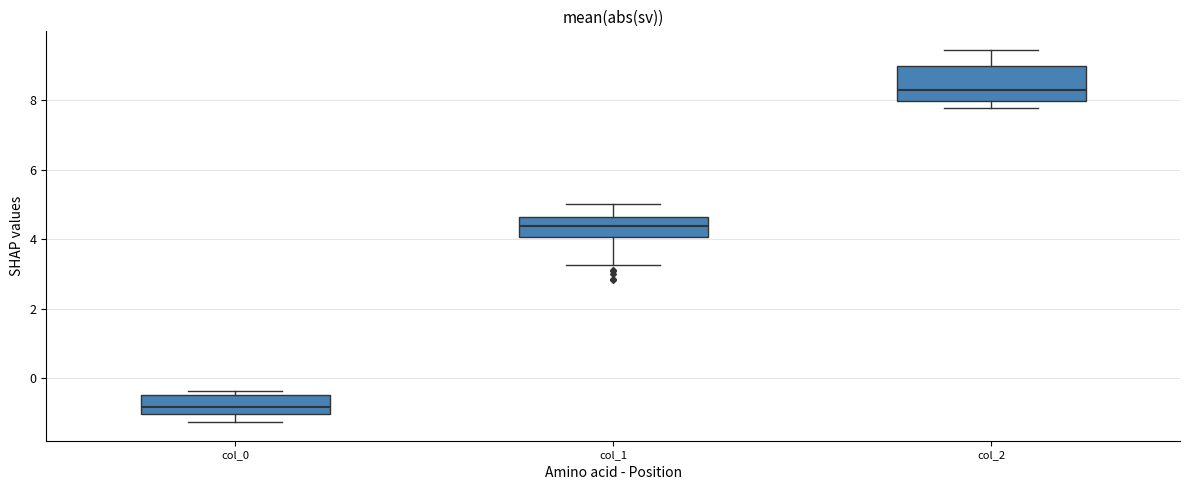

Comparing the boxes themselves (not the whiskers), which one is the tallest?

col_2